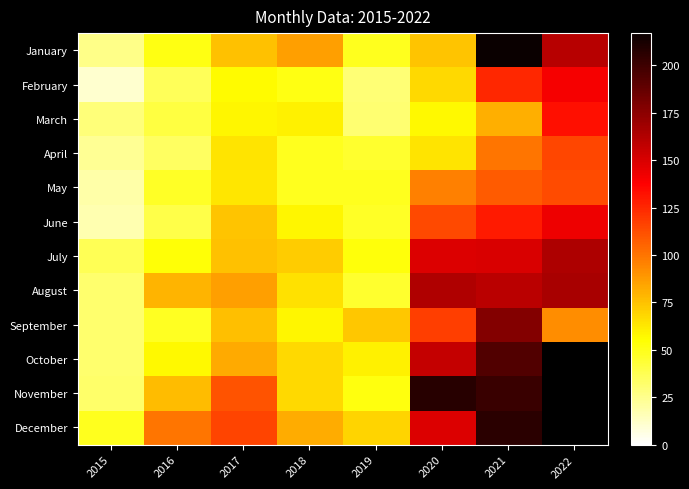

Rank the series by their maximum value, from lowest to highest.

May, April, March, February, June, July, August, September, October, December, November, January